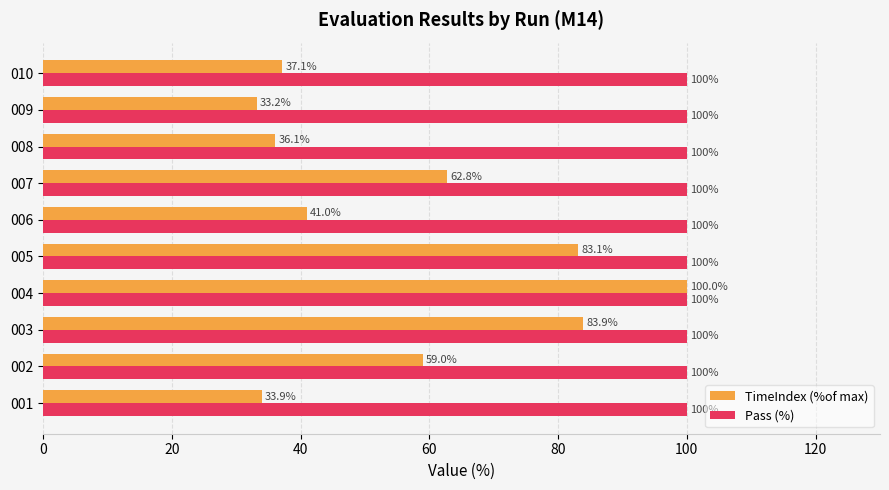

What are all the series names shown in the legend?

TimeIndex (%of max), Pass (%)